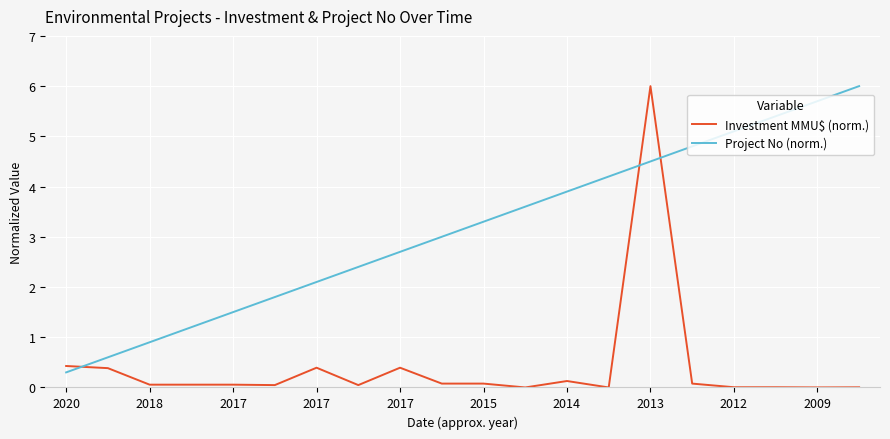

Rank the series by their average value, from lowest to highest.

Investment MMU$ (norm.), Project No (norm.)